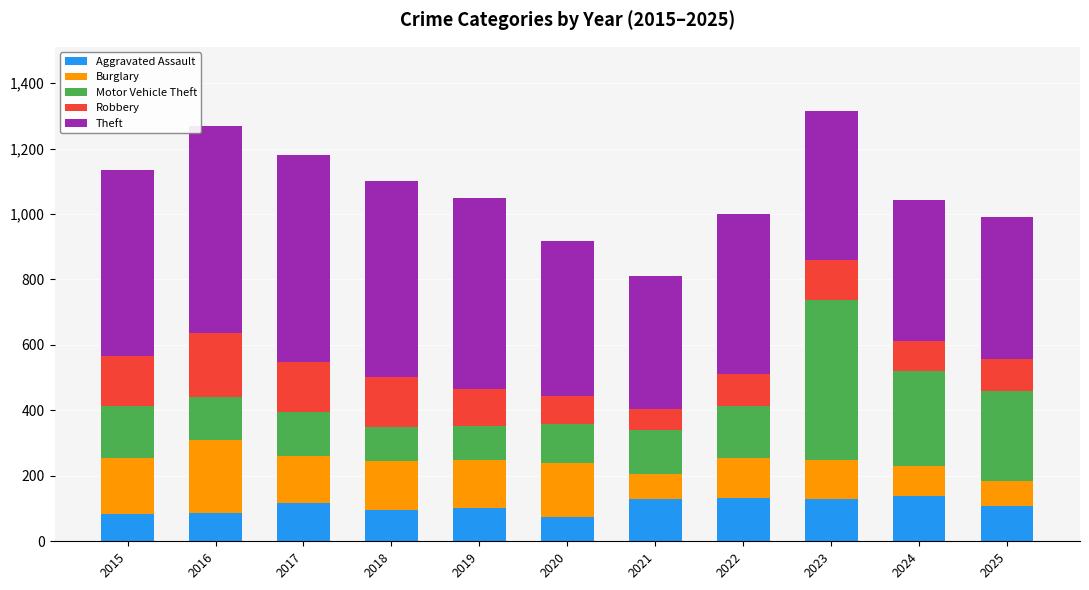

What is the total value across all series at 2017?

1181